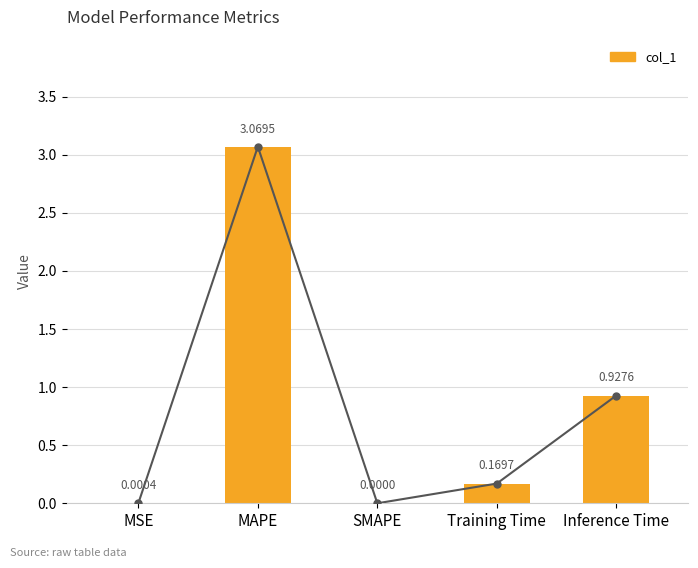

Is it true that the value at Inference Time is 1.2?

False